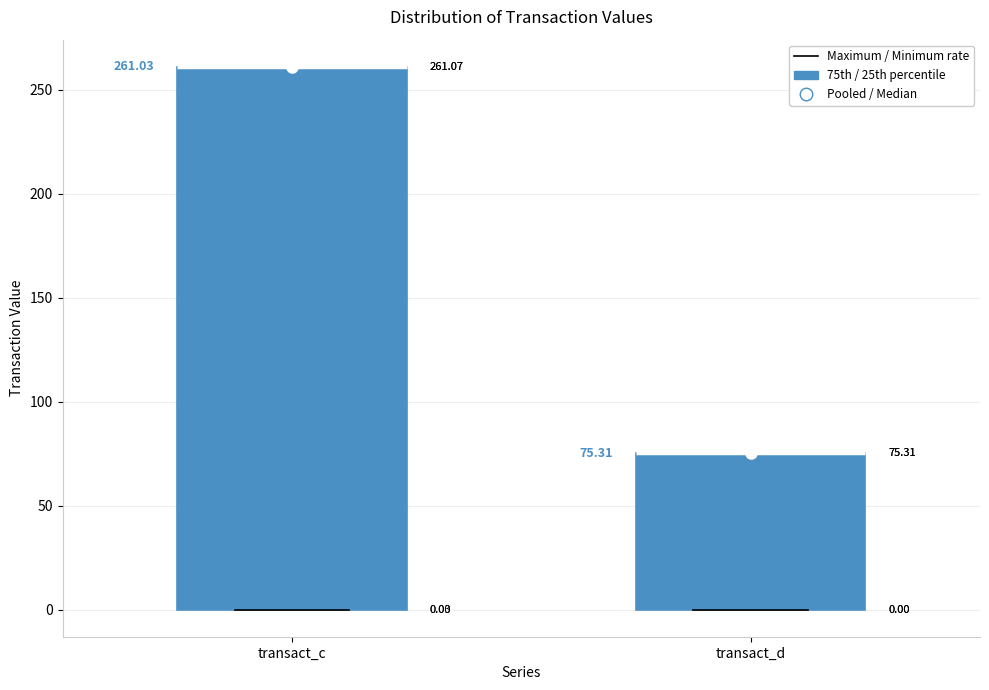

Which box is the tallest, from its lower edge to its upper edge?

transact_c